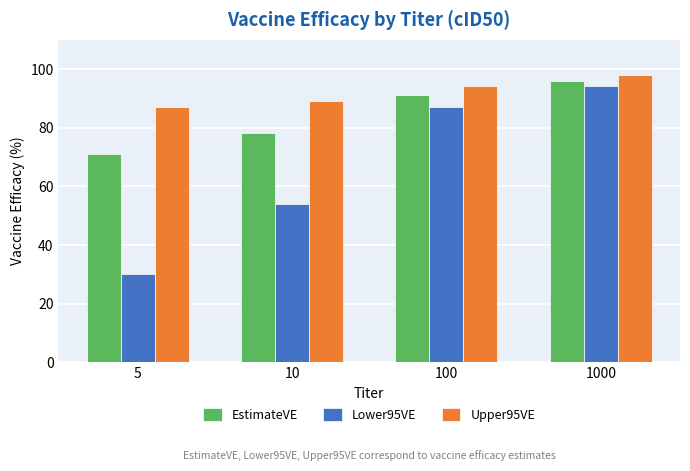

True or false: EstimateVE has a value of 71 at 5.

True